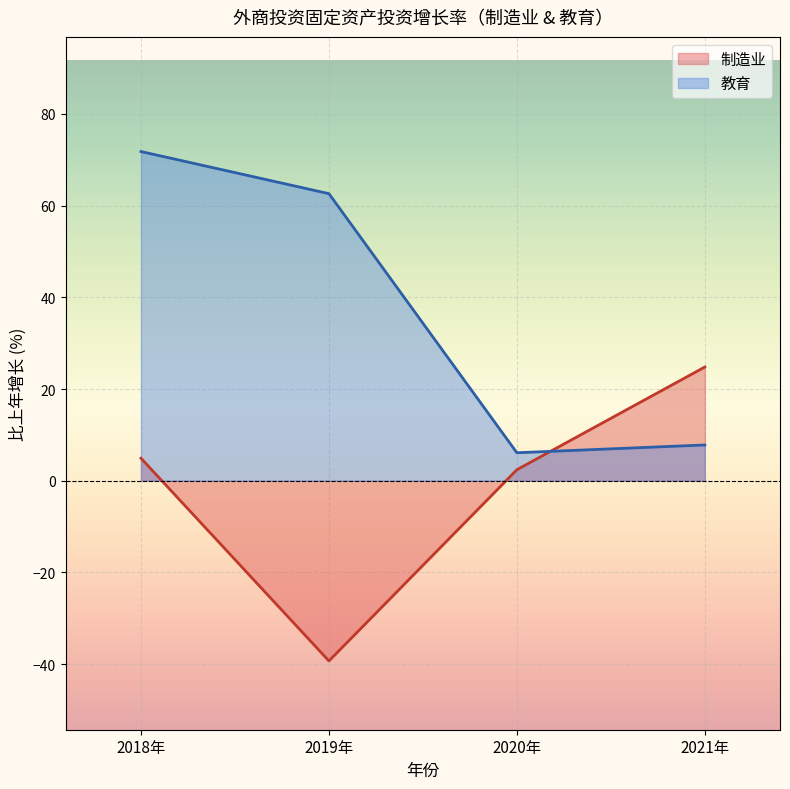

What is the approximate value of 教育 at 2020年?

6.1